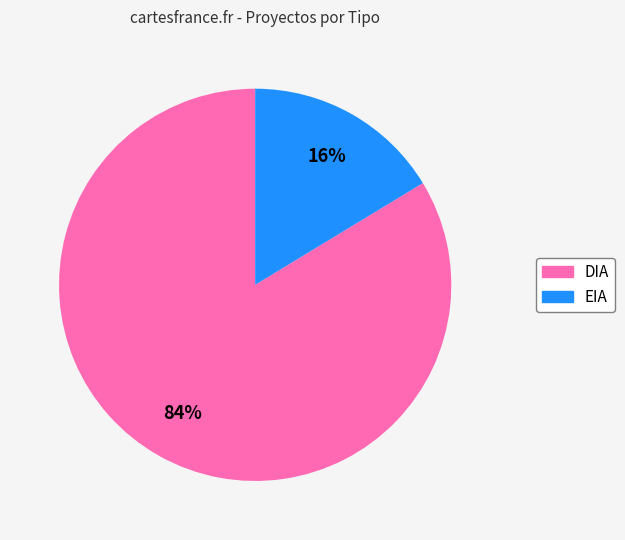

Combined, do DIA and EIA account for over 50%?

Yes